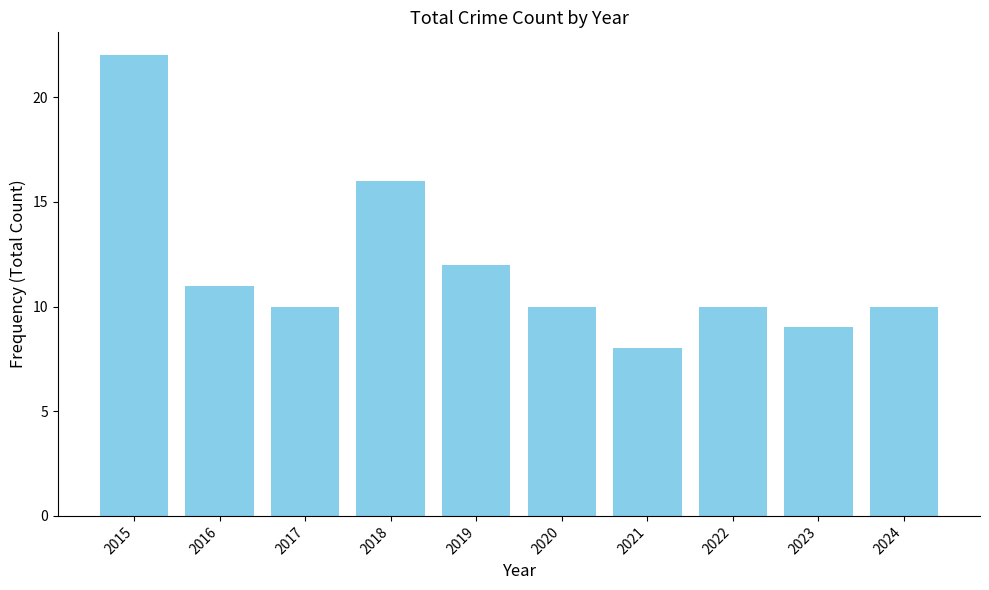

What is the average value?

12